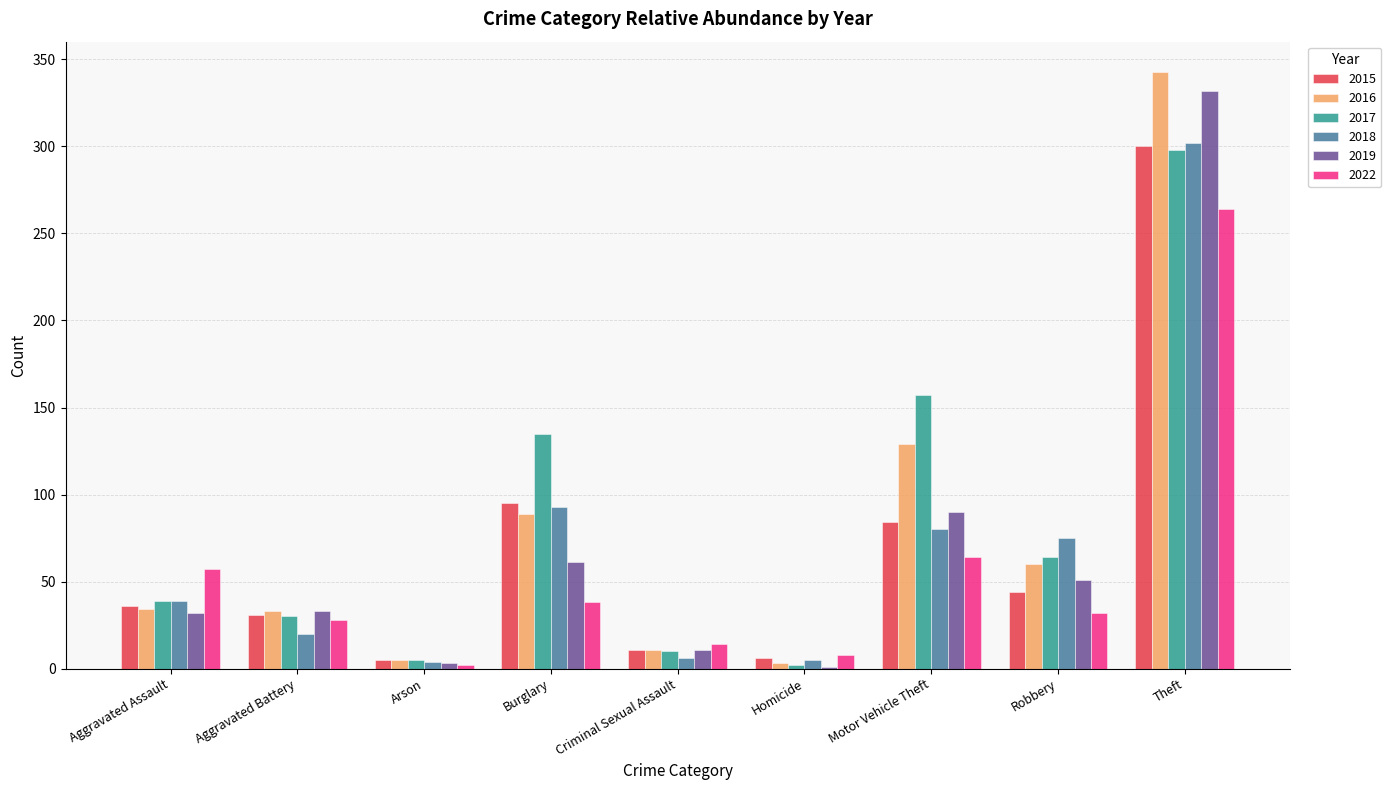

The value of 2019 at Aggravated Battery is 33. True or false?

True